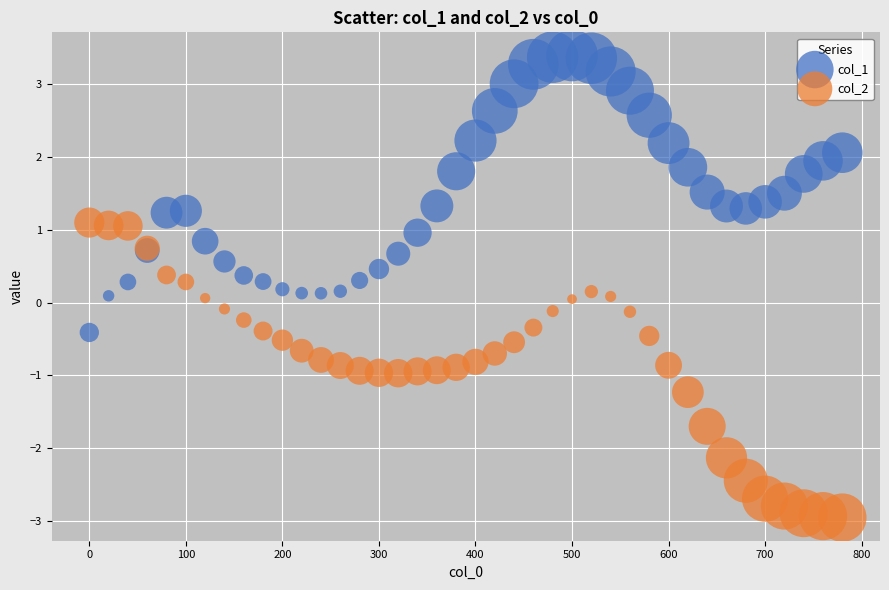

Which series reaches the maximum Y coordinate?

col_1